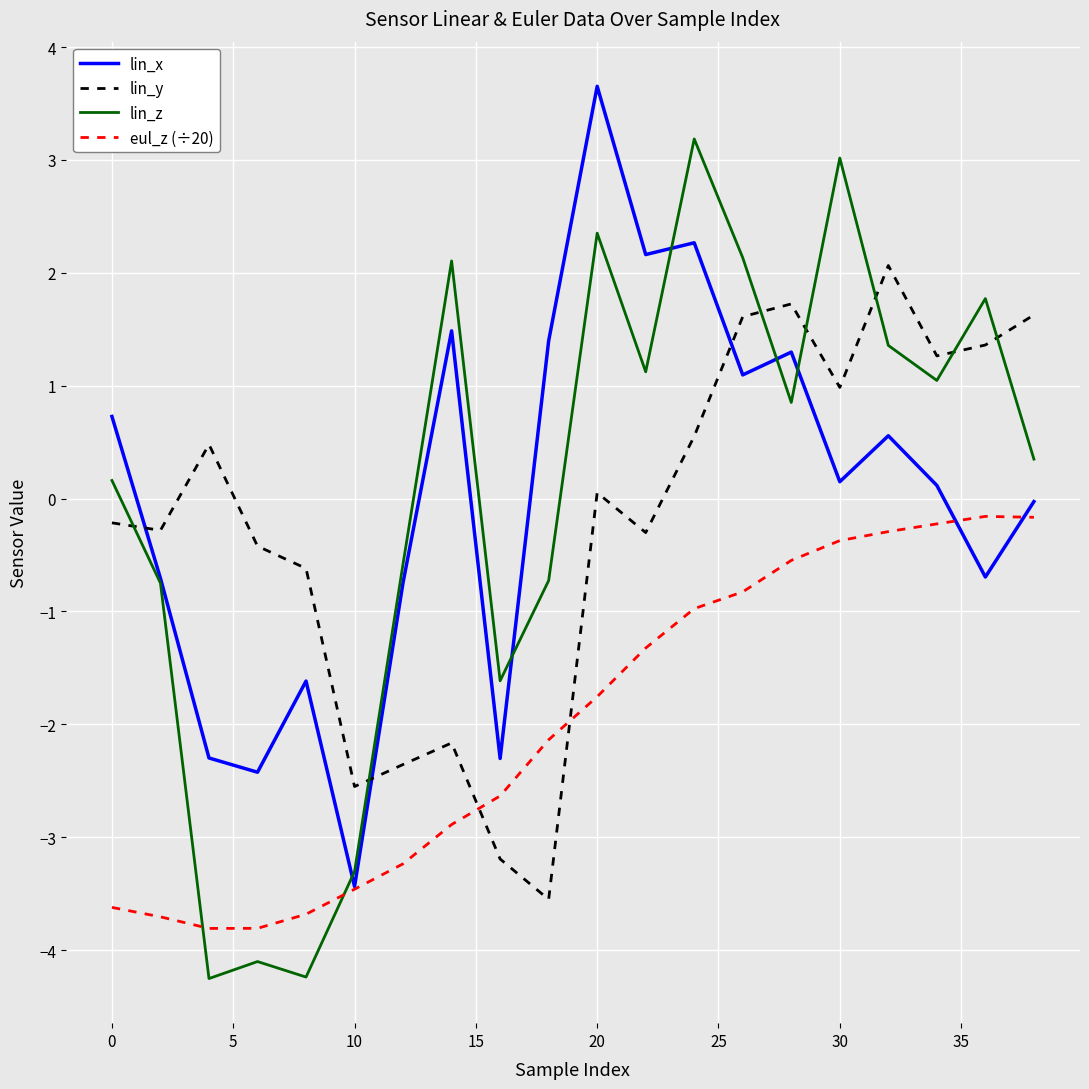

Rank the series by their maximum value, from lowest to highest.

eul_z (÷20), lin_y, lin_z, lin_x